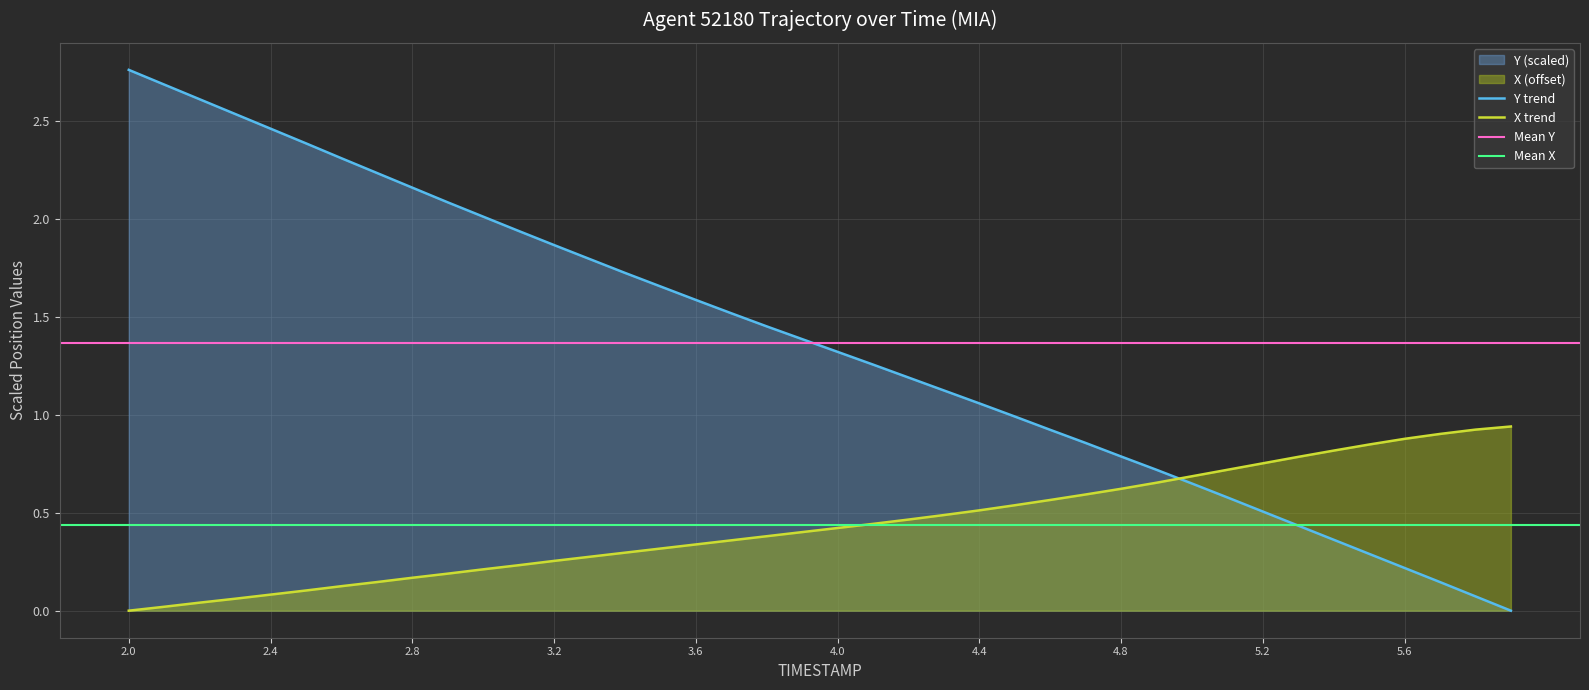

Is it true that X equals 0.5 at 4.2?

True